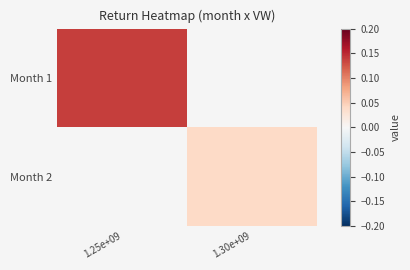

At how many categories does at least one series exceed 0?

2